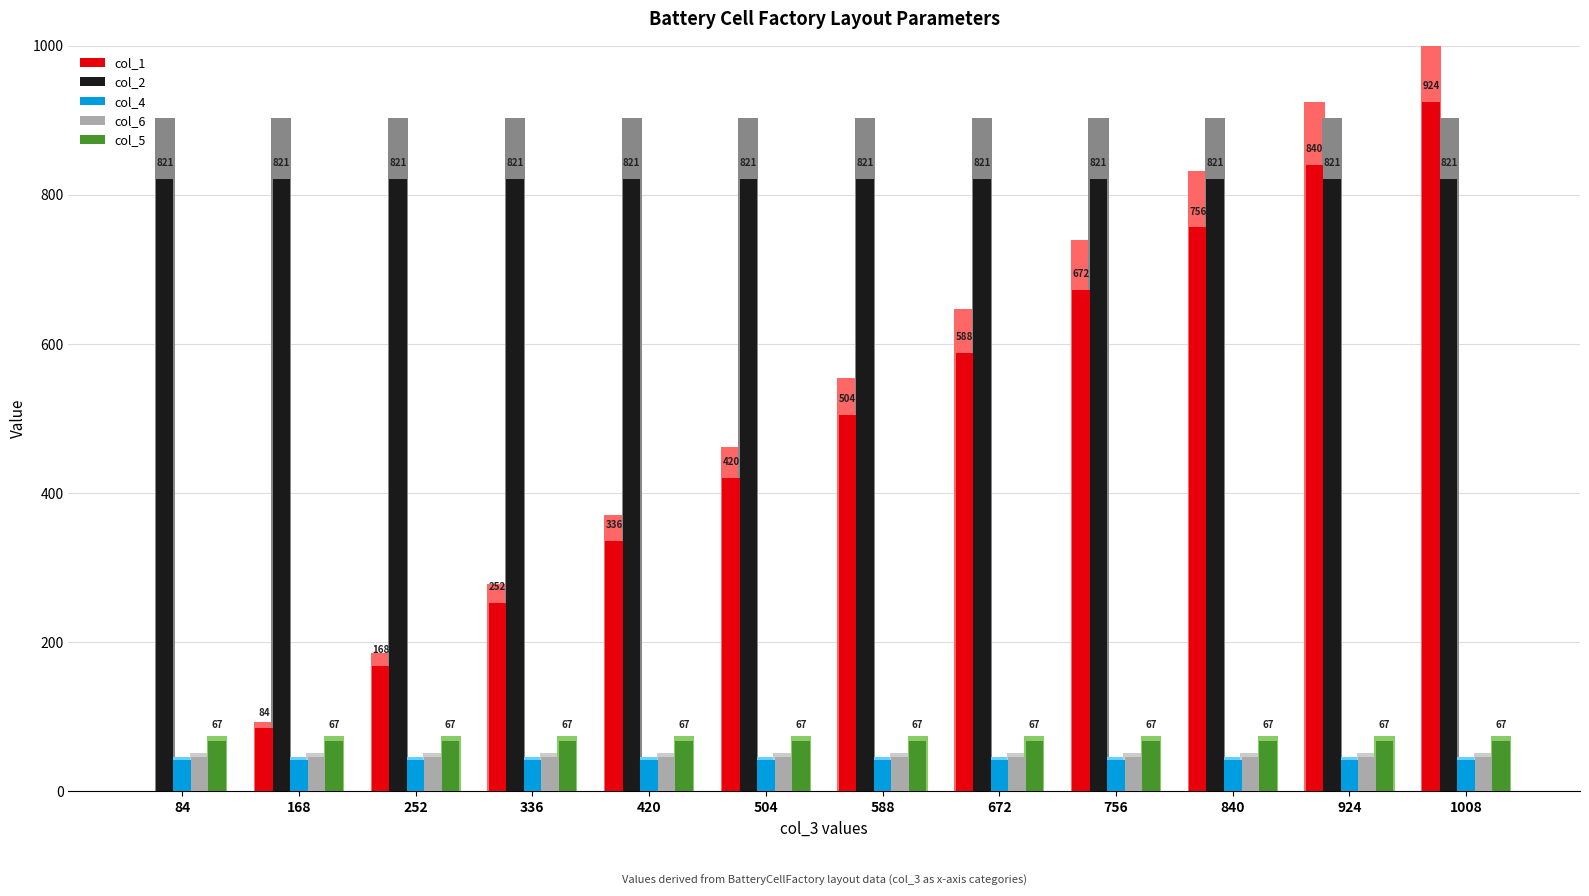

Reading left to right, what are all the values shown in this chart?

col_1: 0	84	168	252	336	420	504	588	672	756	840	924
col_2: 821	821	821	821	821	821	821	821	821	821	821	821
col_4: 42	42	42	42	42	42	42	42	42	42	42	42
col_6: 46	46	46	46	46	46	46	46	46	46	46	46
col_5: 67	67	67	67	67	67	67	67	67	67	67	67